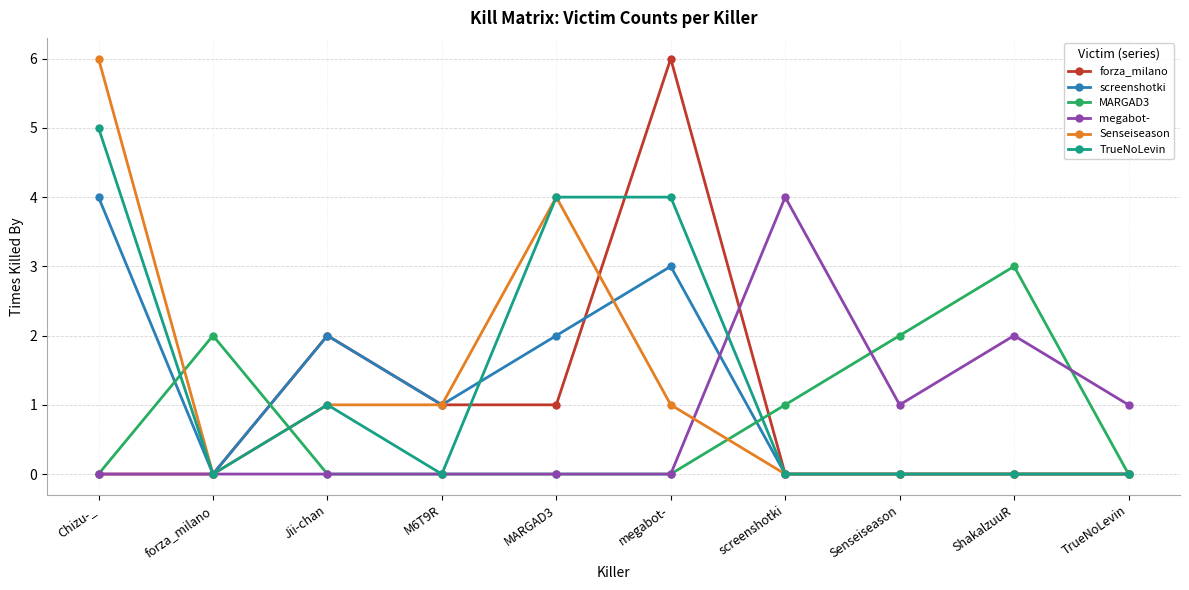

What is the greatest value displayed?

6